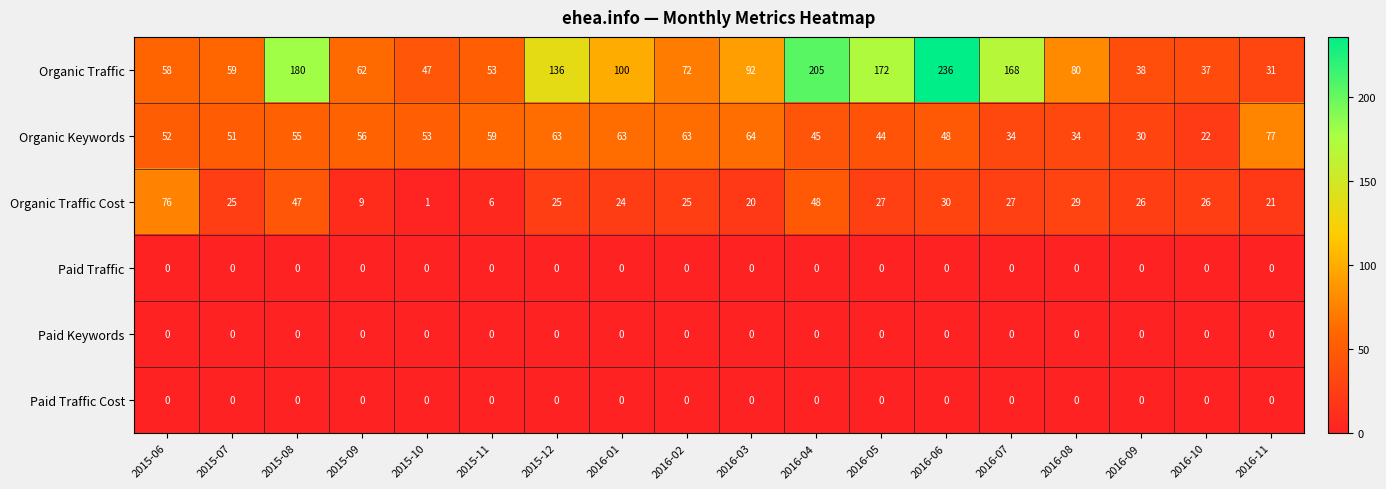

Between 2015-12 and 2016-11, which series saw the biggest shift?

Organic Traffic